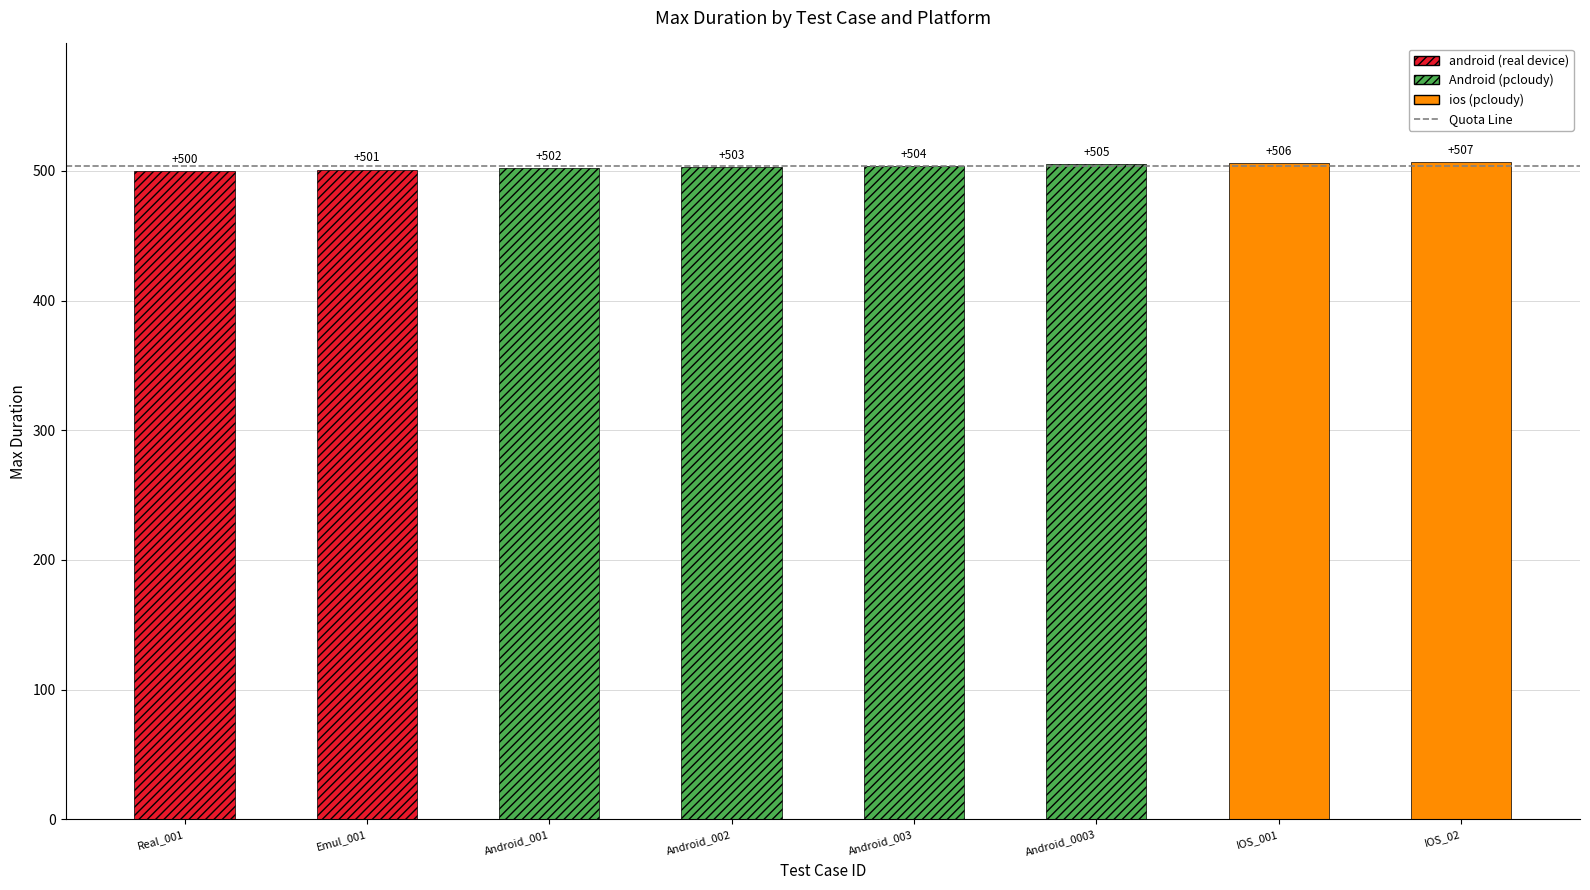

Between Real_001 and IOS_001, which series saw the biggest shift?

ios (pcloudy)